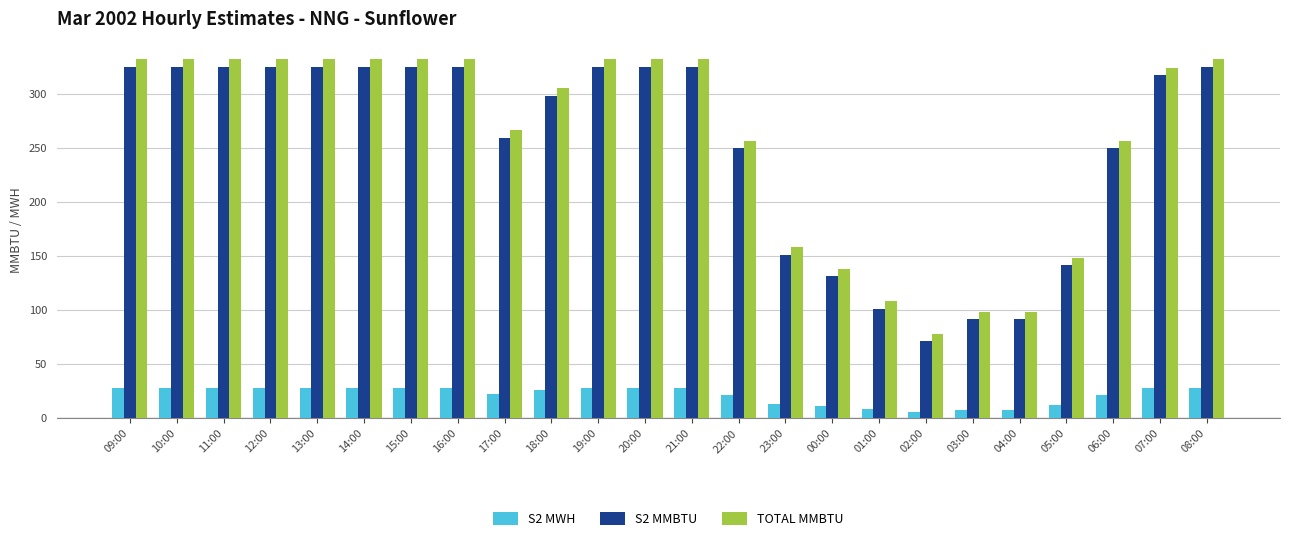

What is the greatest value displayed?

331.9